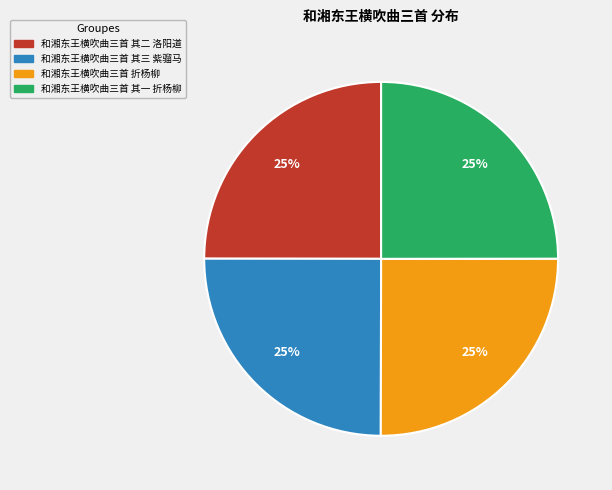

True or false: 和湘东王横吹曲三首 其一 折杨柳 accounts for 37% of the total.

False